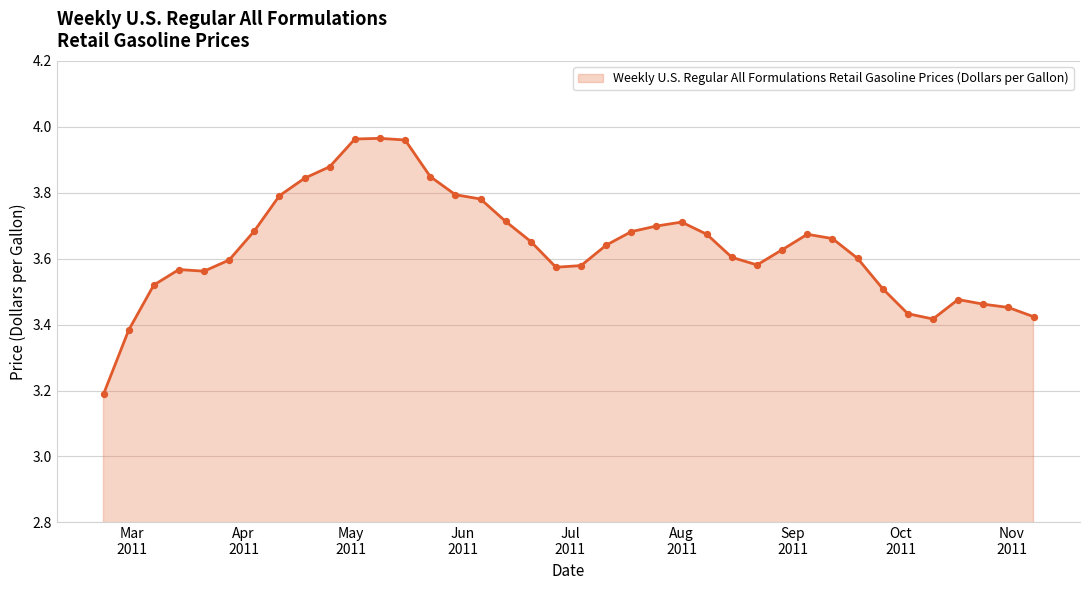

What is the difference between the maximum and minimum values?

0.8